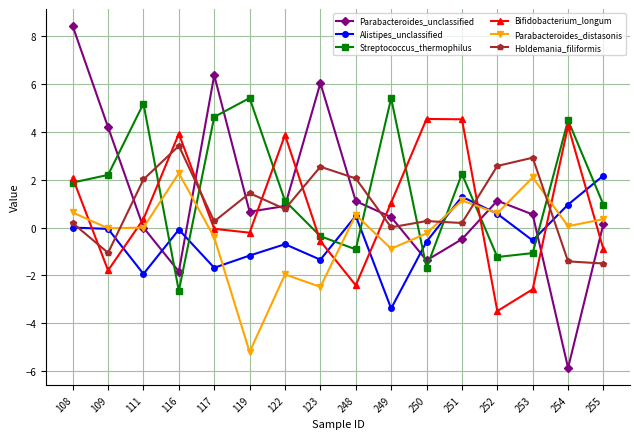

How many intersections are there between Parabacteroides_unclassified and Alistipes_unclassified?

5